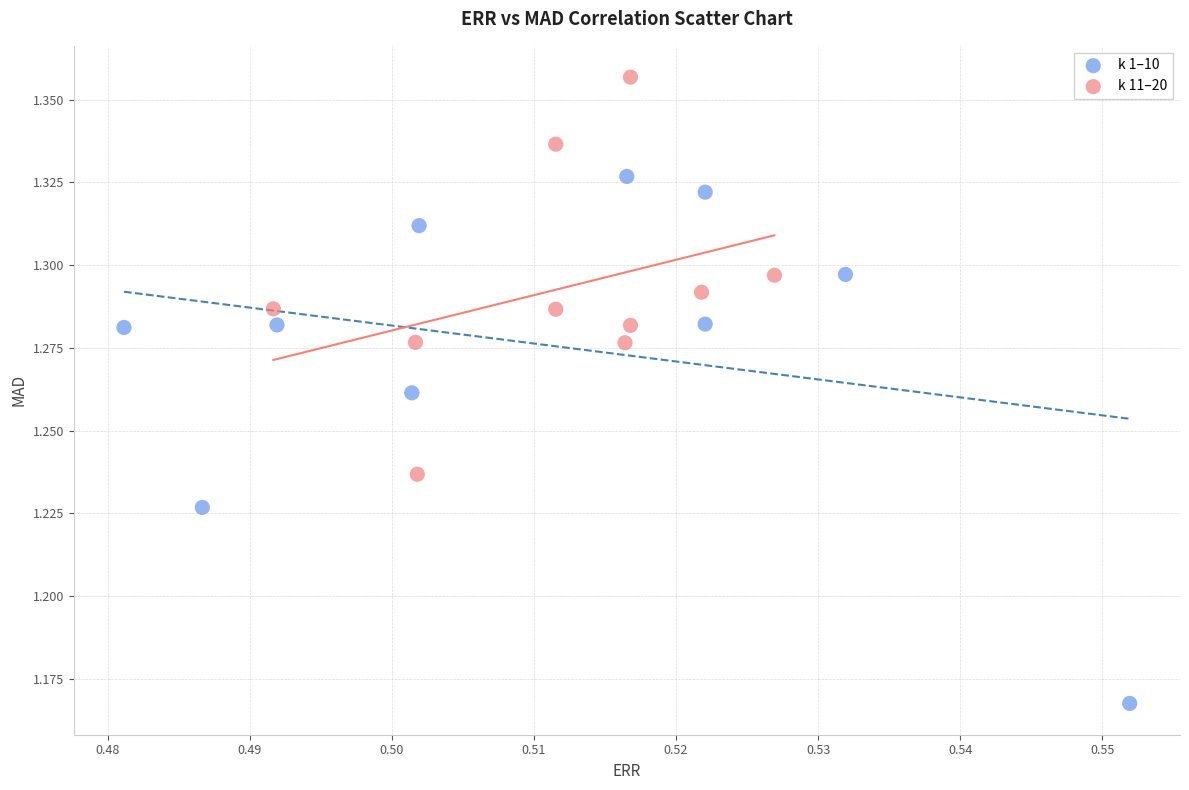

Which series has the largest Y range (max minus min)?

k 1–10